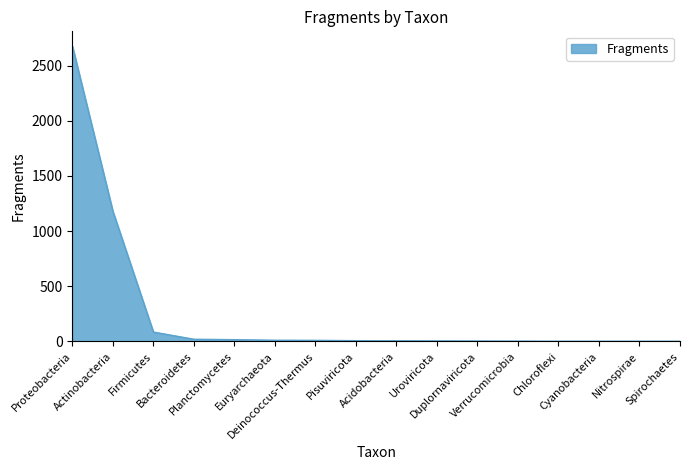

What is the maximum value shown in the chart?

2676